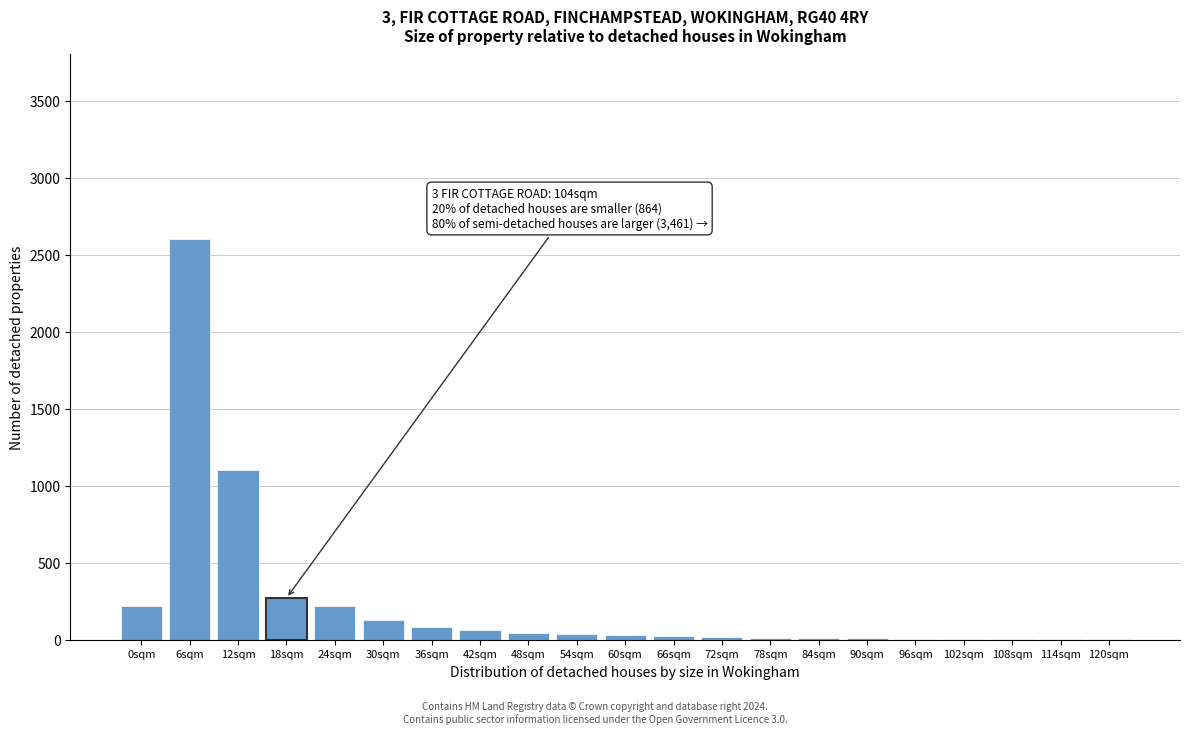

What is the sum of all values?

4883